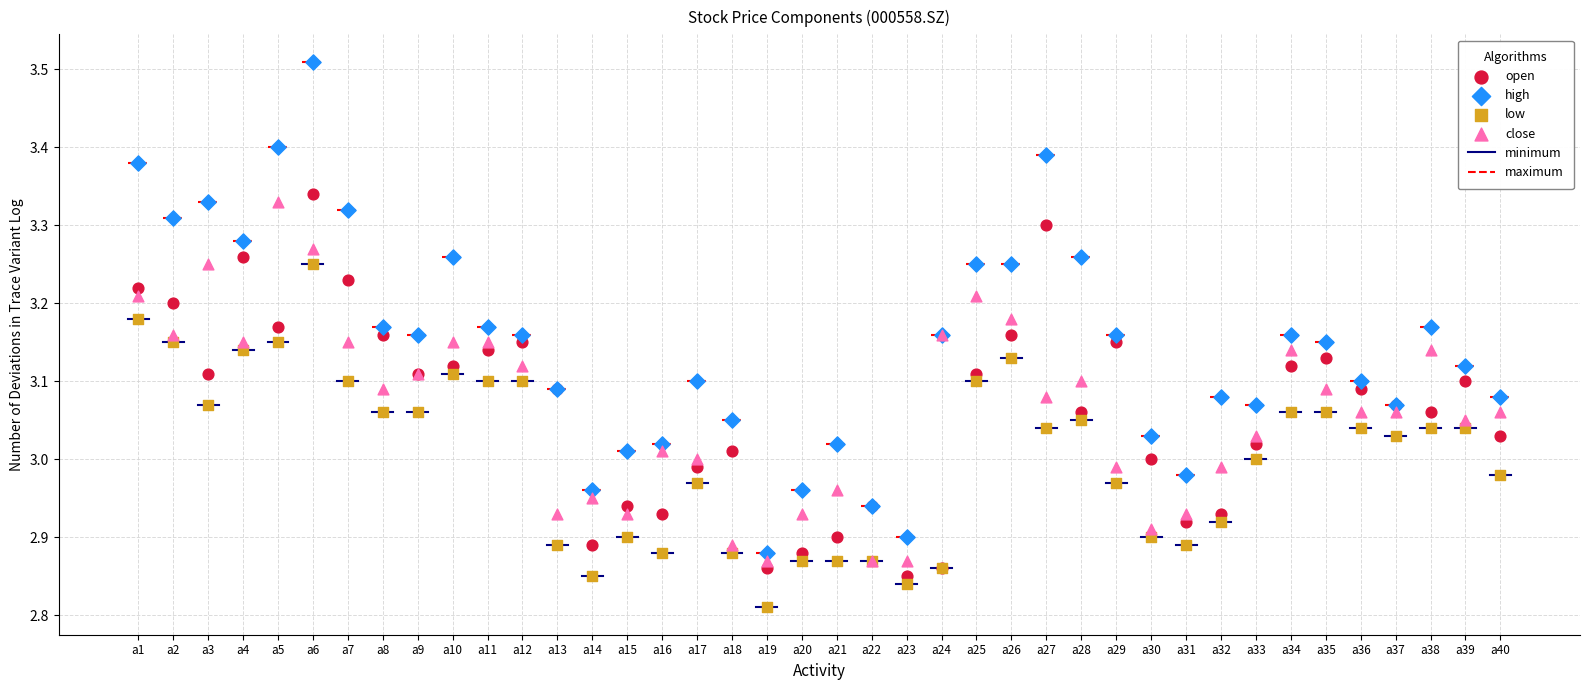

Which series has the widest spread of Y values?

high